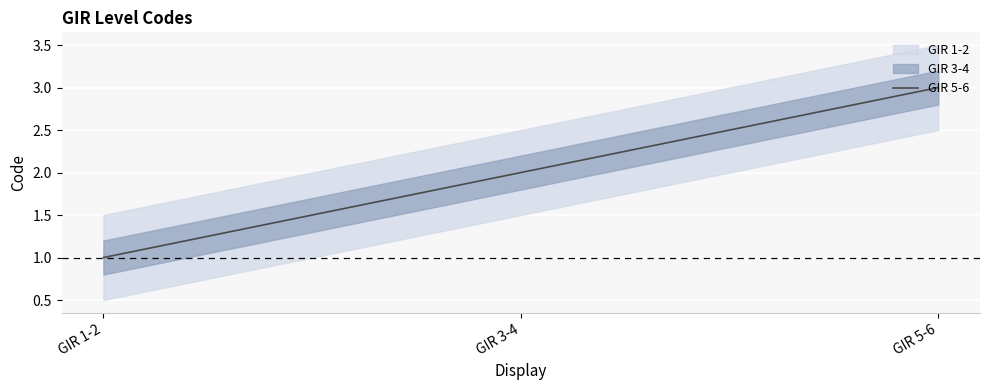

Which has a higher value, GIR 3-4 or GIR 1-2?

GIR 3-4